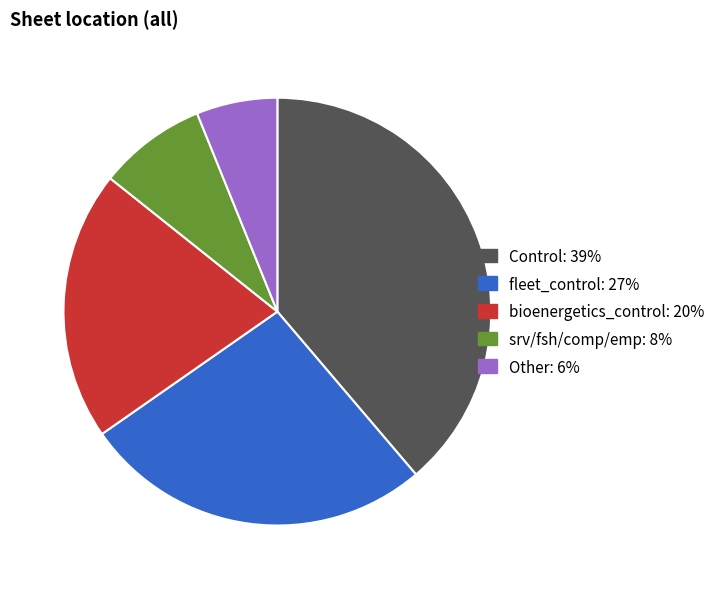

How many segments does this pie chart have?

5